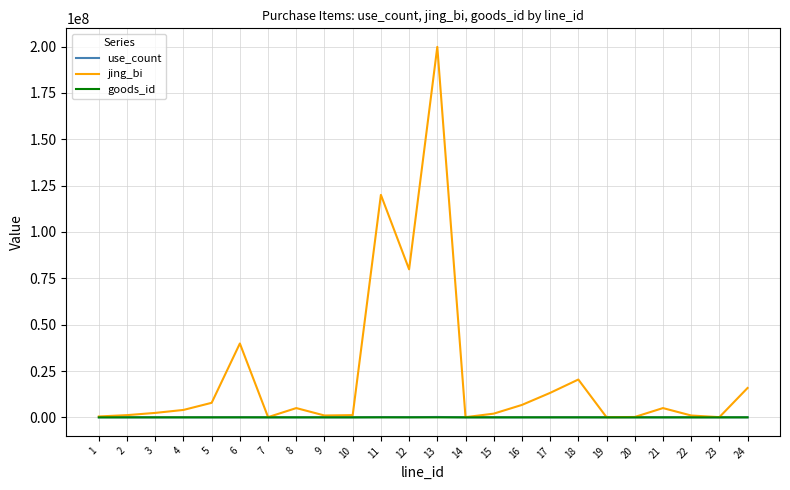

Which label corresponds to the largest value in the chart?

13